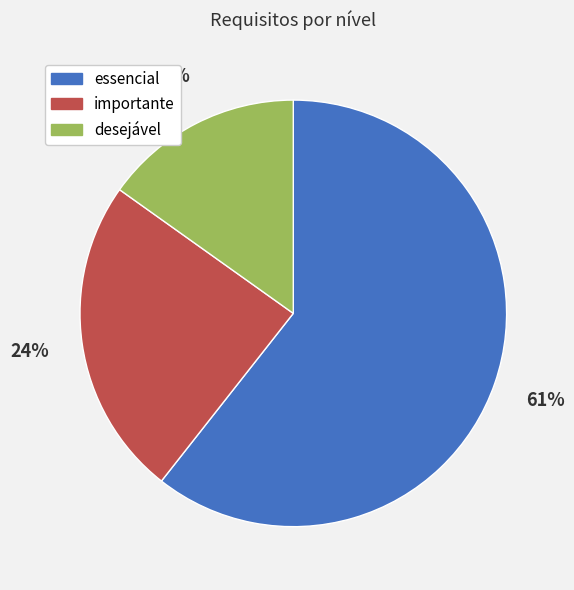

Which category has the smallest portion of the pie?

desejável